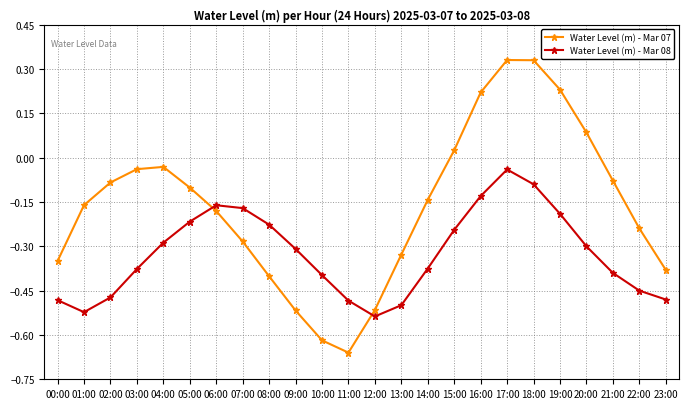

At which category does the chart reach its minimum across all series?

11:00